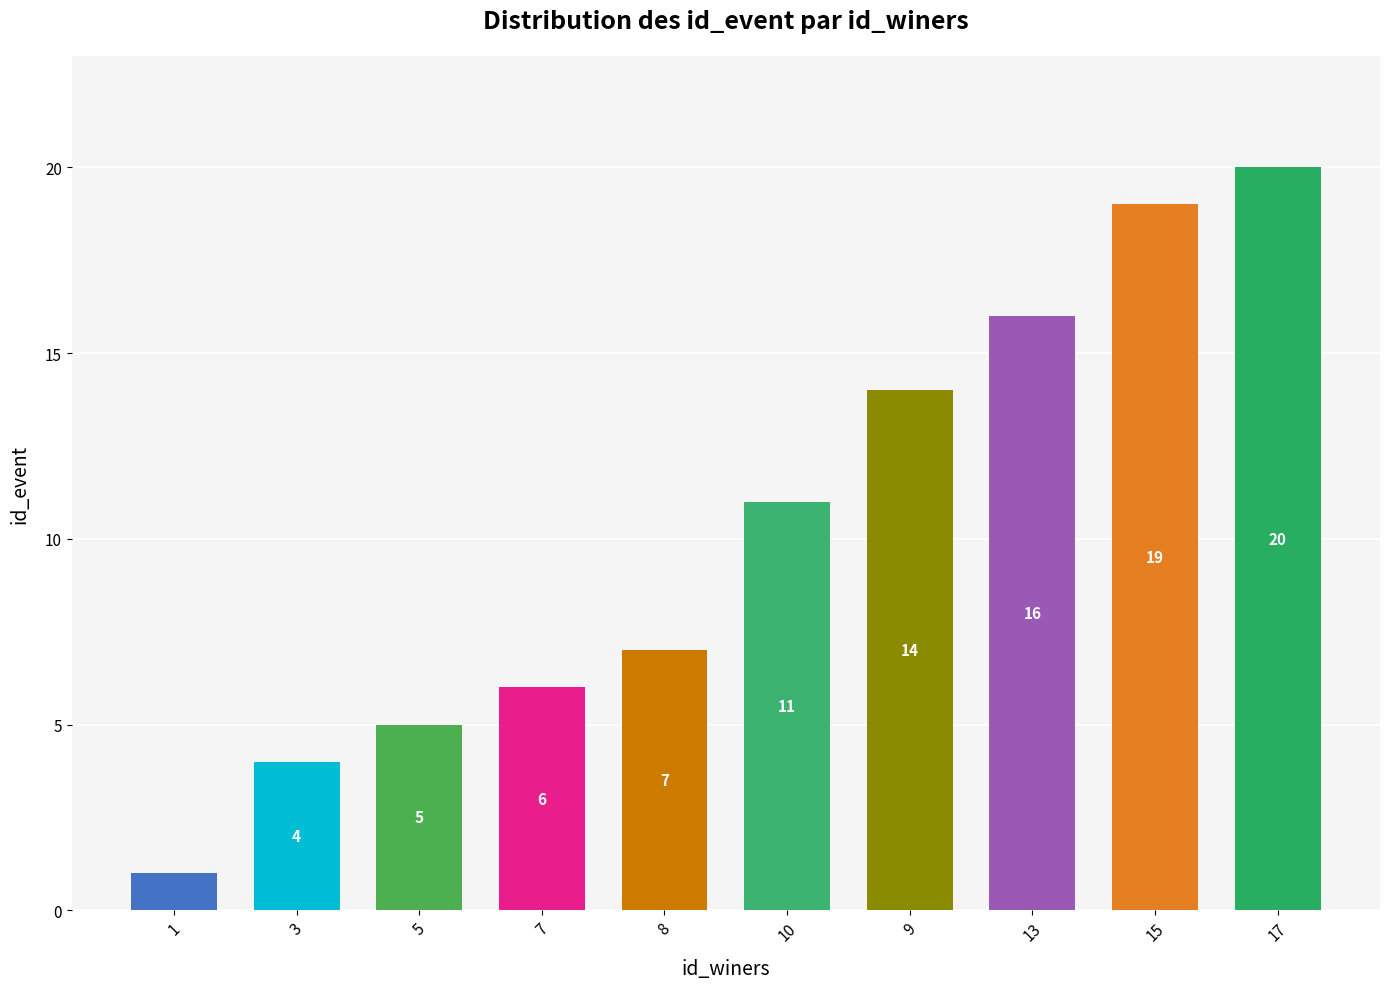

List the labels in order of value, smallest first.

1, 3, 5, 7, 8, 10, 9, 13, 15, 17